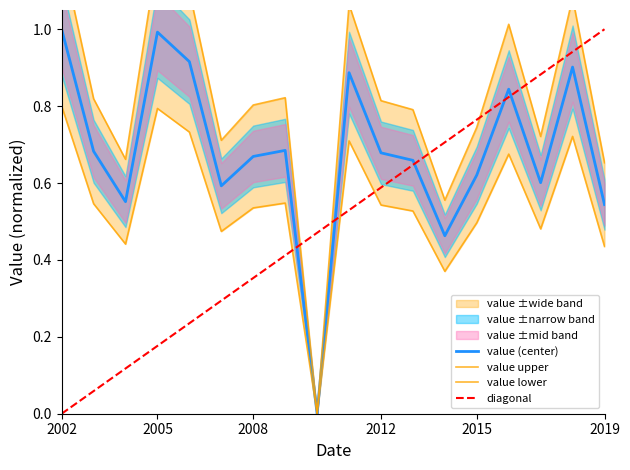

True or false: value (center) has a value of 0.5 at 2002.

False